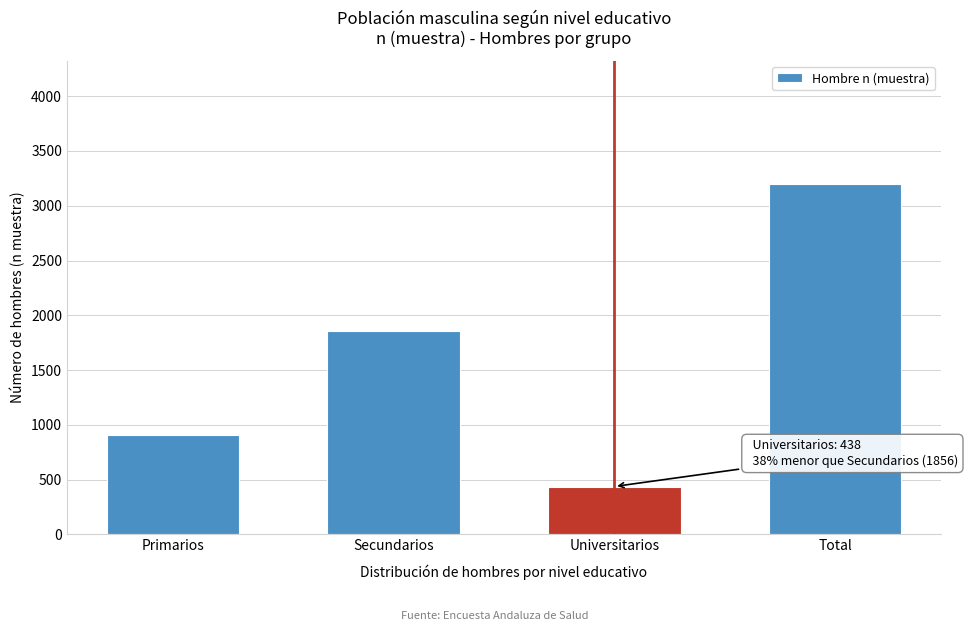

Reading left to right, extract all data points from this chart.

908	1856	438	3202